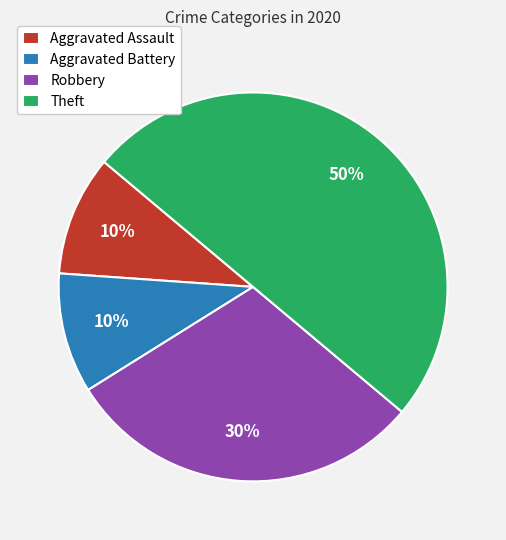

What percentage is the Aggravated Assault slice, to the nearest percent?

10%